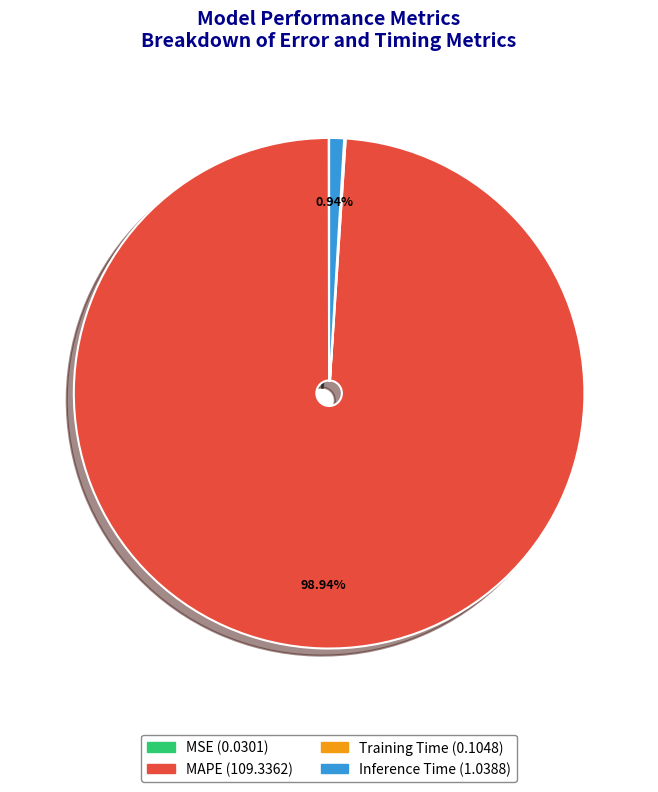

Which category has the biggest portion of the pie?

MAPE